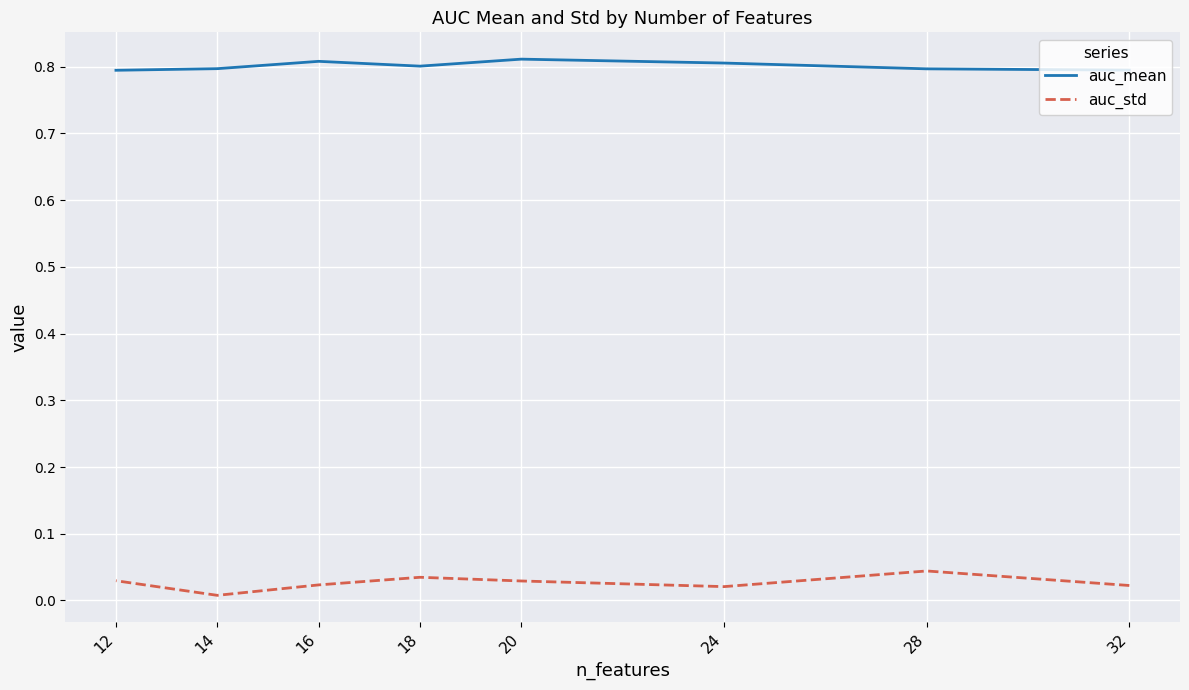

At which label is auc_mean closest to 0?

12